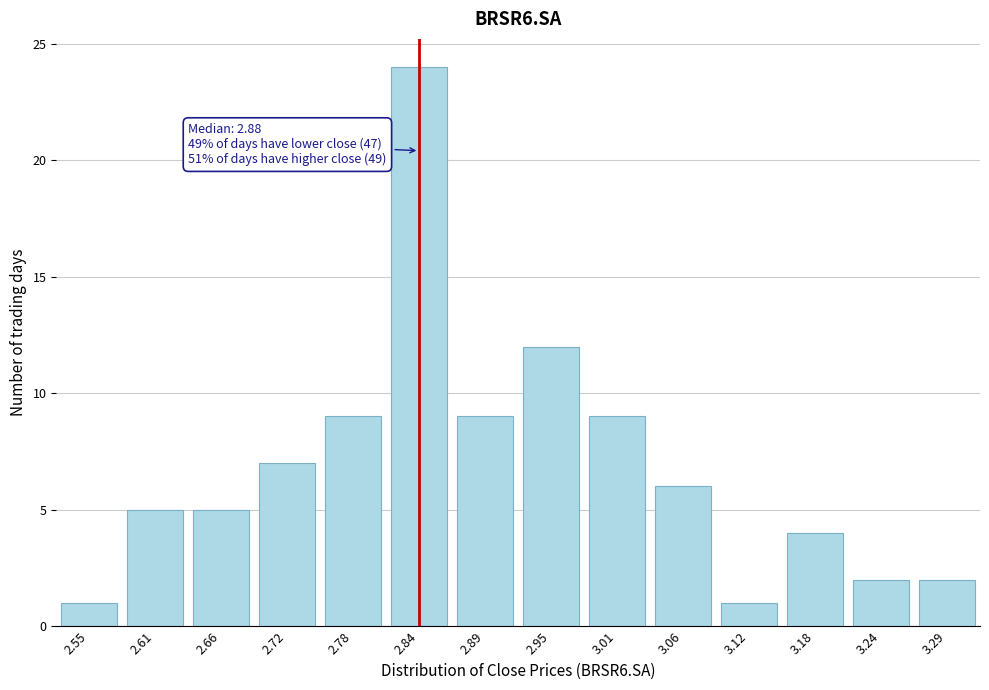

Reading right to left, list all the values displayed in this chart.

2	2	4	1	6	9	12	9	24	9	7	5	5	1